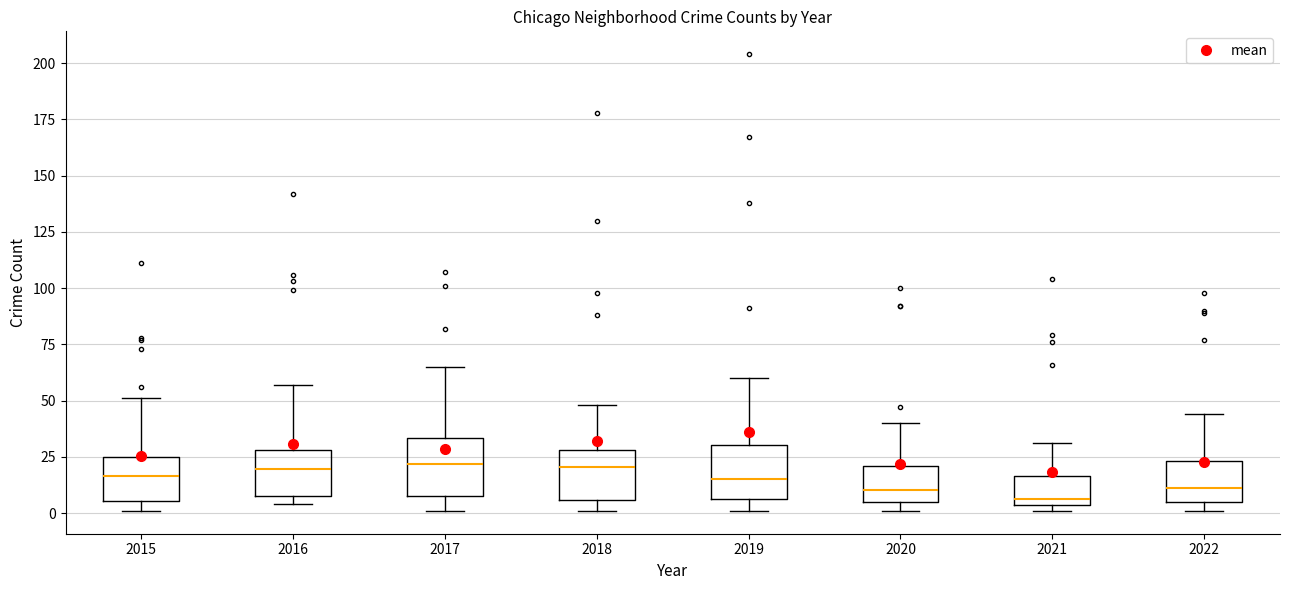

Reading left to right, read every box against the y-axis: the position of its median line, the range the box covers, and the ends of its whiskers. The values are not printed on the chart, so give them approximately, as read against the axis.

2015: median 15, box 5 to 25, whiskers 0 to 50
2016: median 20, box 10 to 30, whiskers 5 to 55
2017: median 20, box 10 to 35, whiskers 0 to 65
2018: median 20, box 5 to 30, whiskers 0 to 50
2019: median 15, box 5 to 30, whiskers 0 to 60
2020: median 10, box 5 to 20, whiskers 0 to 40
2021: median 5 (just above the box's lower edge), box 5 to 15, whiskers 0 to 30
2022: median 10, box 5 to 25, whiskers 0 to 45